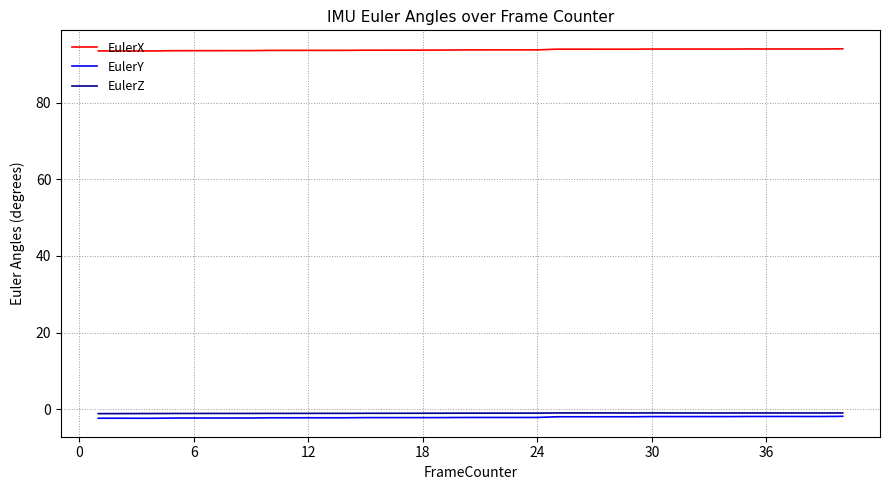

Which series has the largest total across all categories?

EulerX